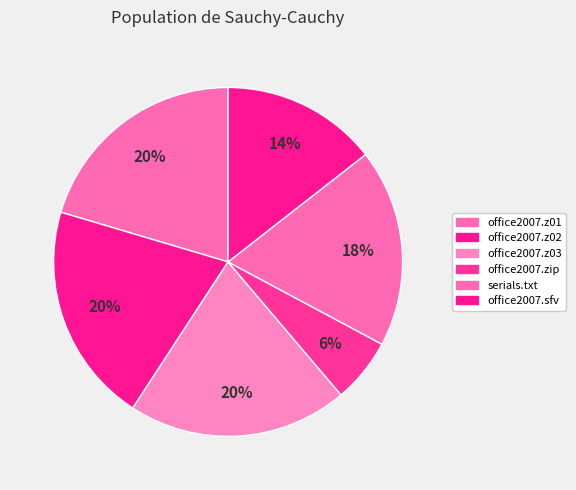

What is the change in value from office2007.zip to office2007.sfv?

+99.1